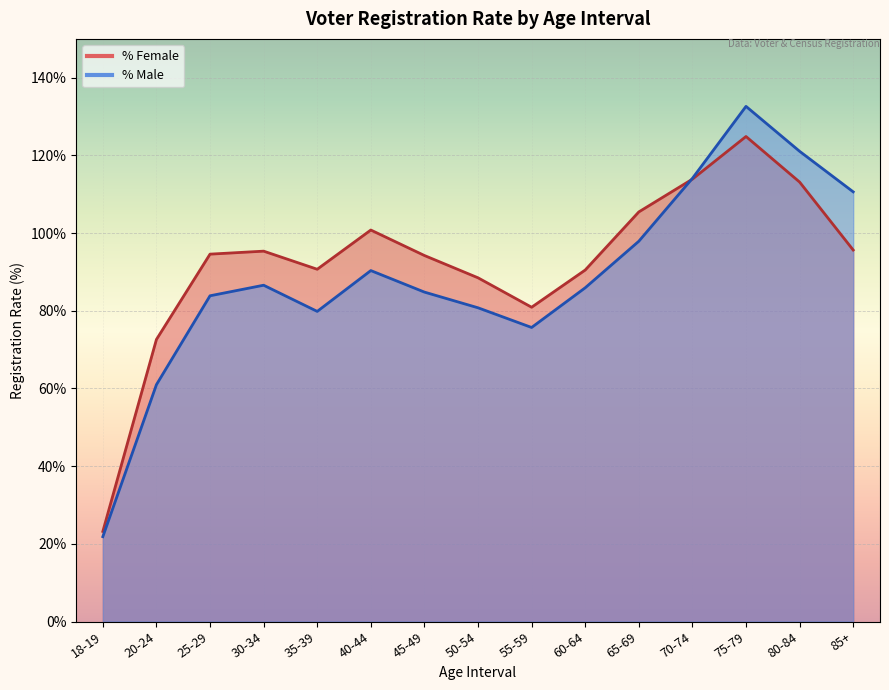

Which series changed the most between 55-59 and 60-64?

% Male